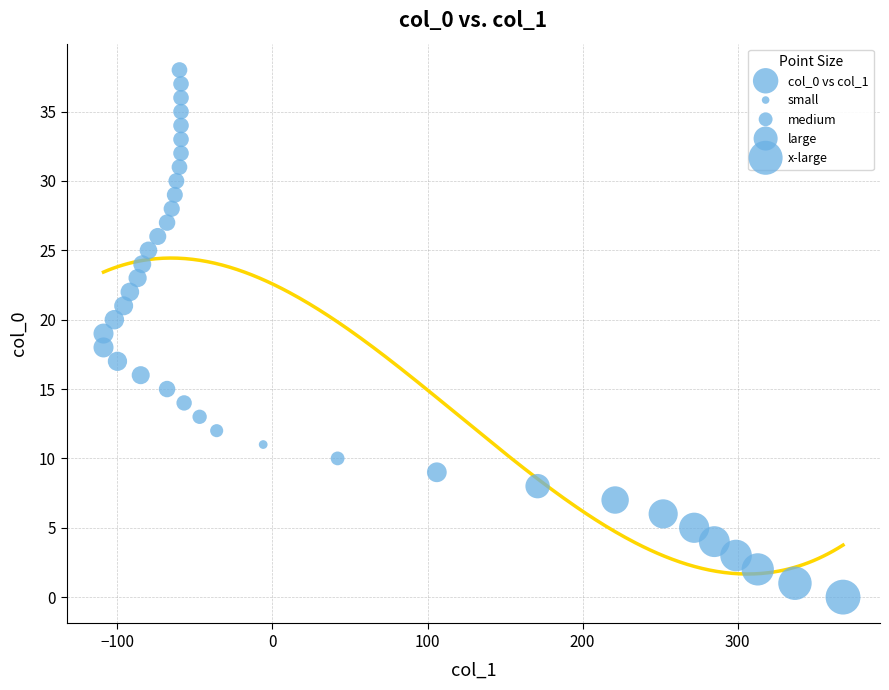

How many points are shown in the scatter plot?

39